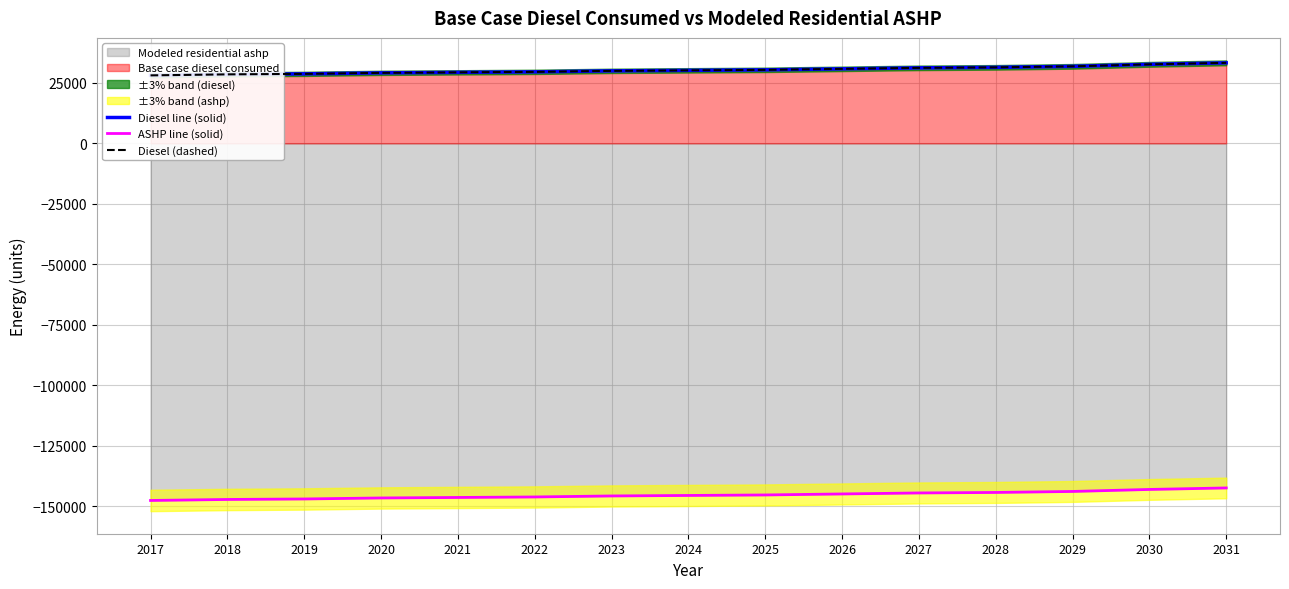

How many values in the ASHP line (solid) series are below -145462?

8